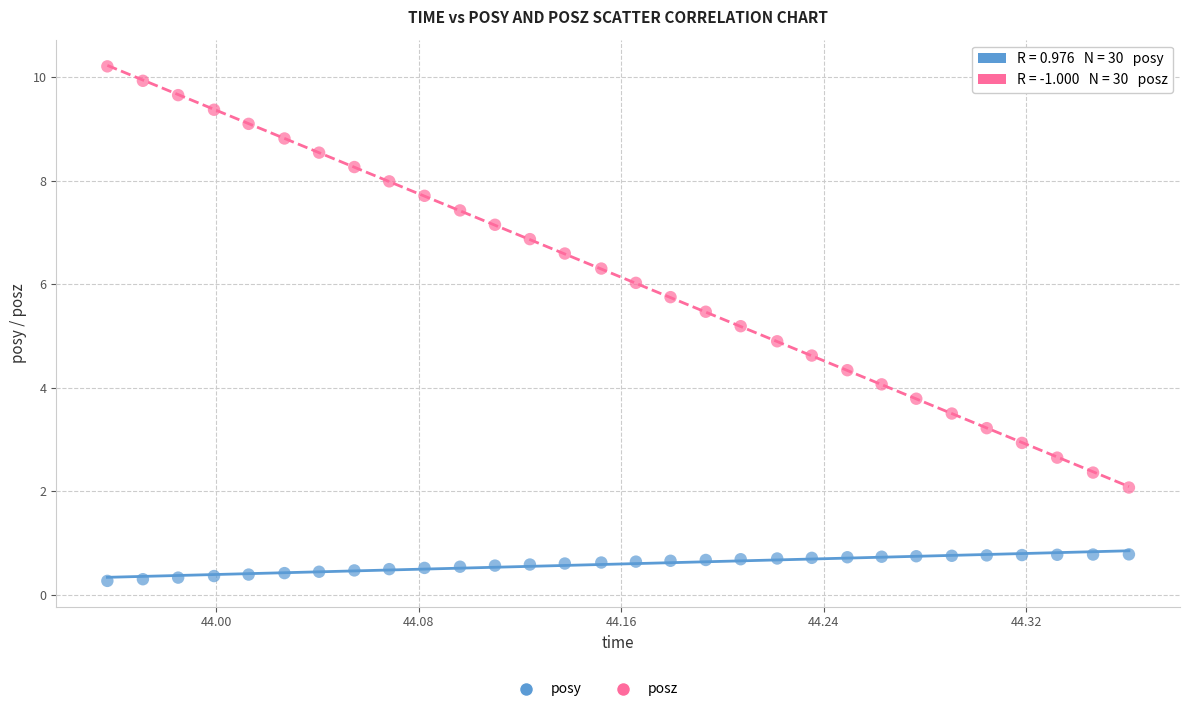

Across all data points, what is the range of X values (max minus min)?

0.4